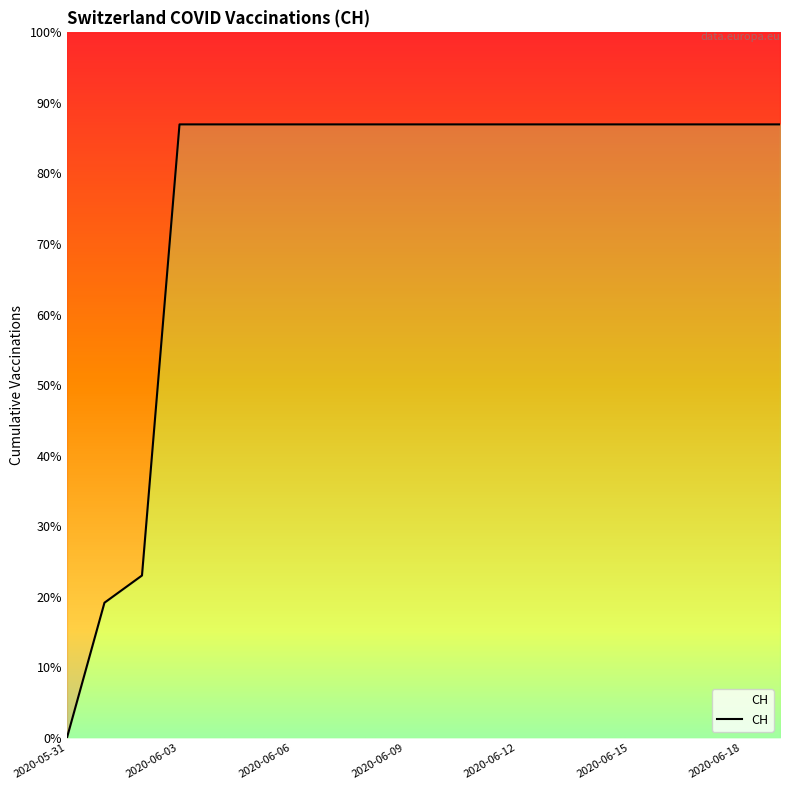

List the labels in order of value, largest first.

2020-06-03, 2020-06-04, 2020-06-05, 2020-06-06, 2020-06-07, 2020-06-08, 2020-06-09, 2020-06-10, 2020-06-11, 2020-06-12, 2020-06-13, 2020-06-14, 2020-06-15, 2020-06-16, 2020-06-17, 2020-06-18, 2020-06-19, 2020-06-02, 2020-06-01, 2020-05-31